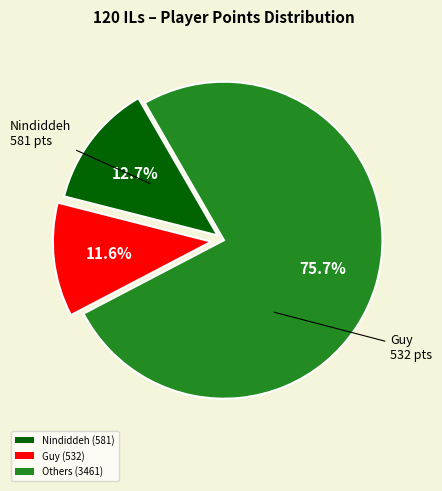

Combined, do Others (3461) and Nindiddeh (581) account for over 50%?

Yes